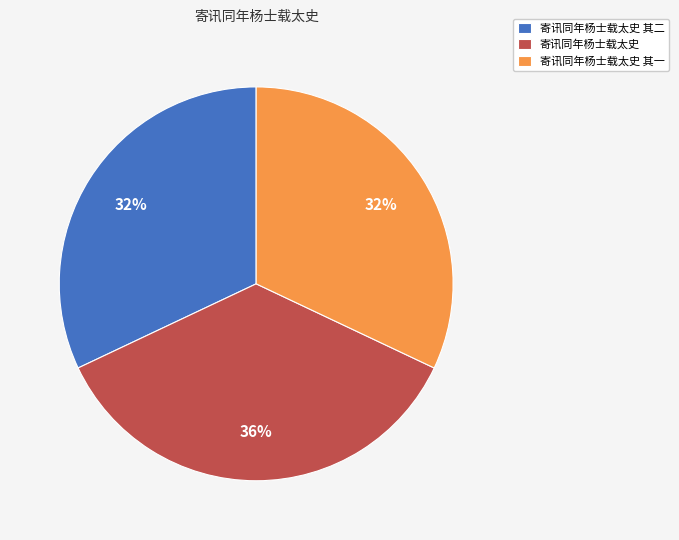

To the nearest percent, what is the average slice percentage?

33%